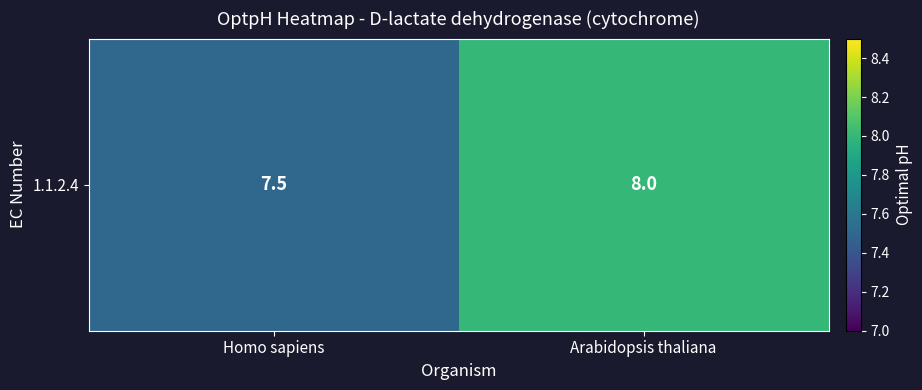

The chart shows a value of 7.5 at Homo sapiens. True or false?

True